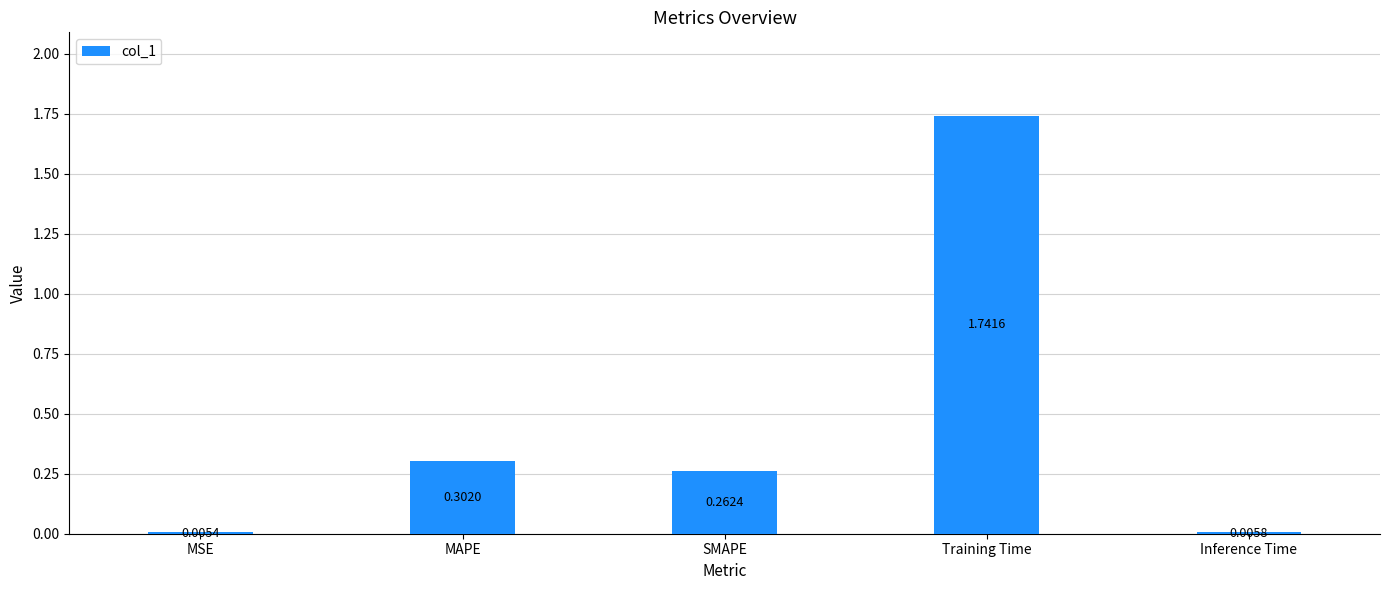

How many distinct data groups are displayed?

1